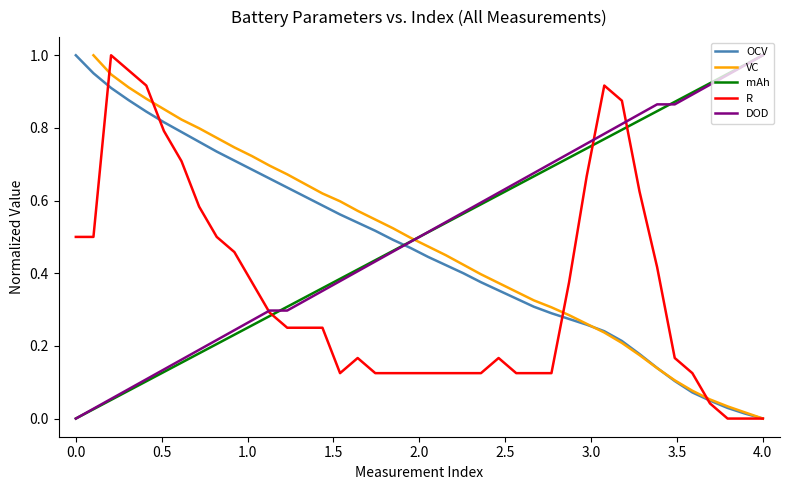

After their last crossing, which series has the higher values: mAh or OCV?

mAh